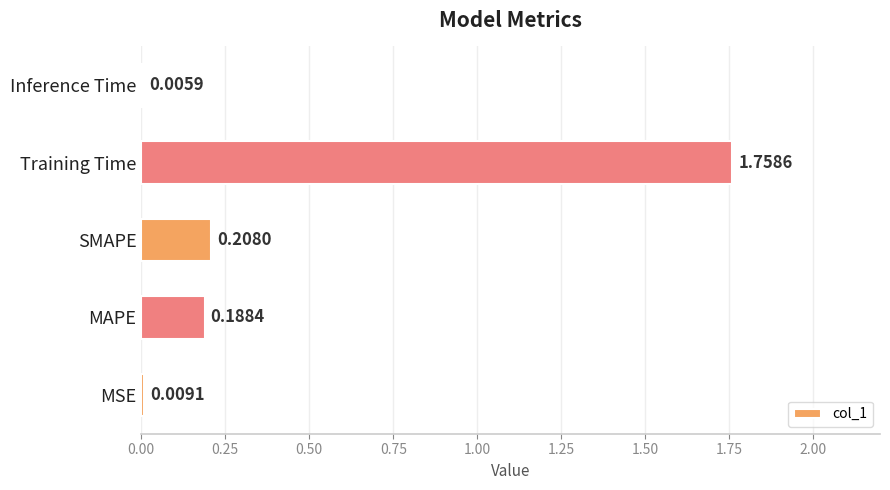

Where is the data nearest to the value 0?

Inference Time